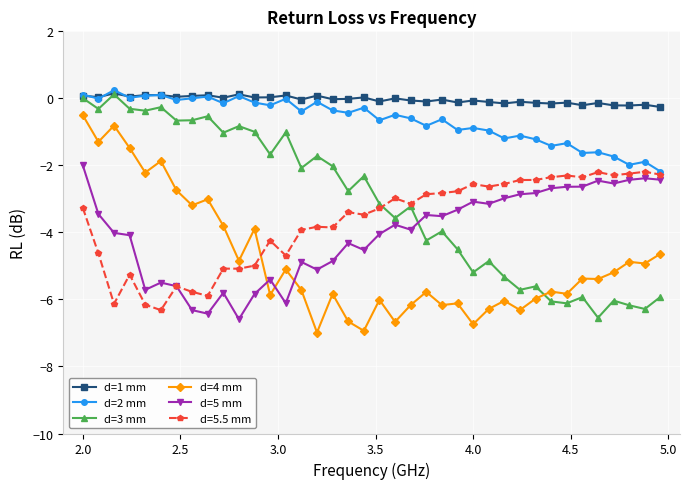

What is the value of the d=3 mm point at the 4th from the left?

-0.3